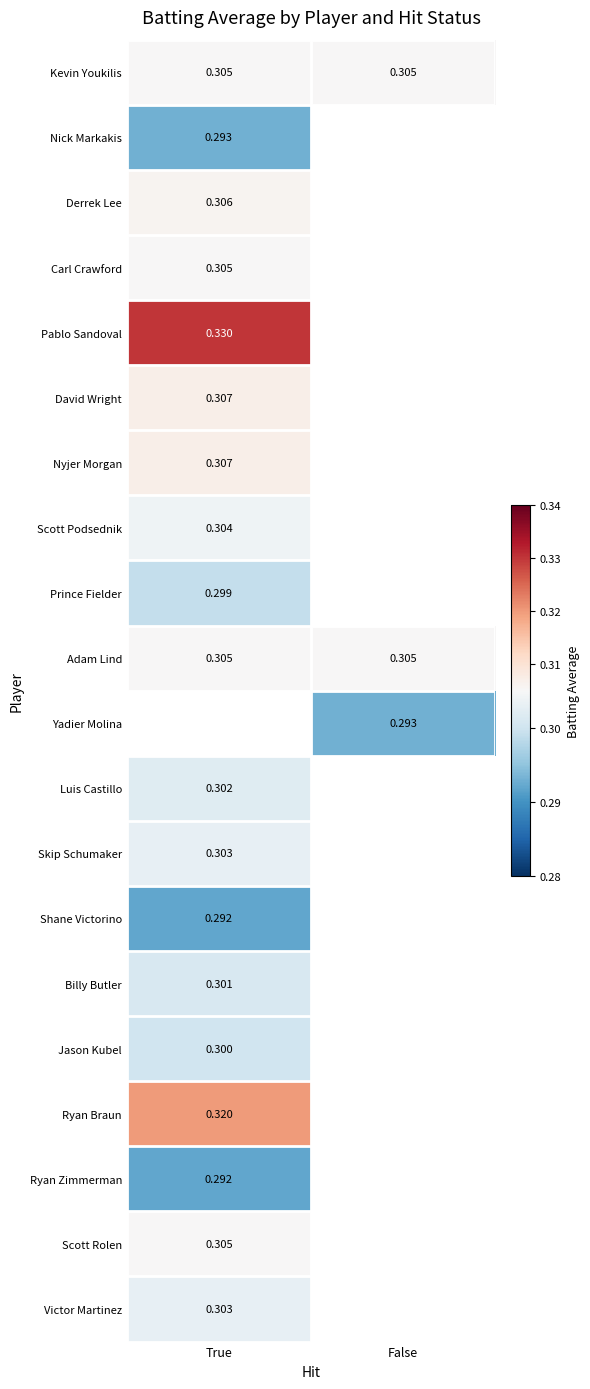

What is the minimum value shown in the chart?

0.3